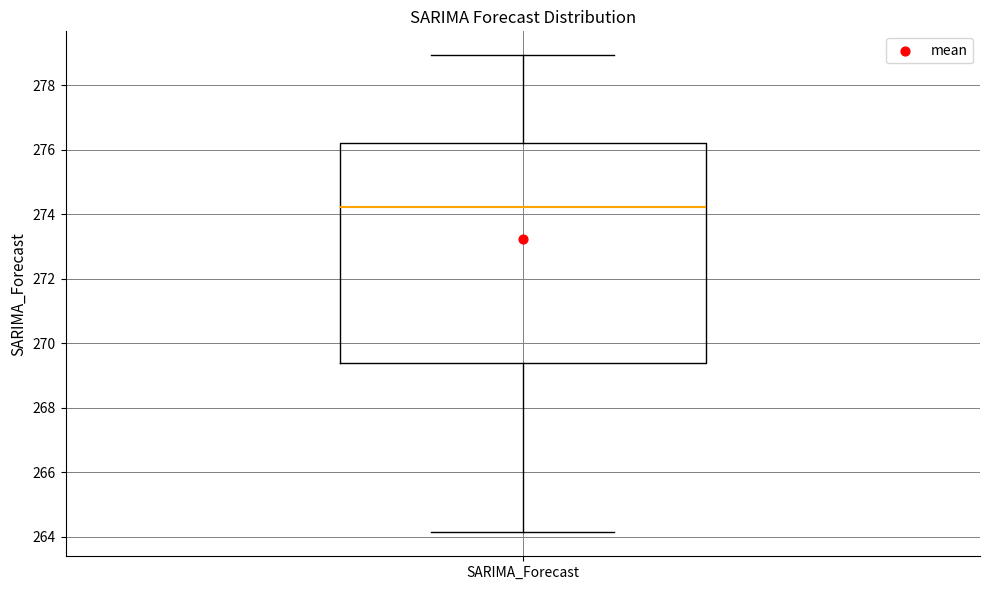

Read this box plot against the y-axis: the position of the median line, the range covered by the box, and the ends of both whiskers. The values are not printed on the chart, so give them approximately, as read against the axis.

median 274.2, box 269.4 to 276.2, whiskers 264.2 to 279.0